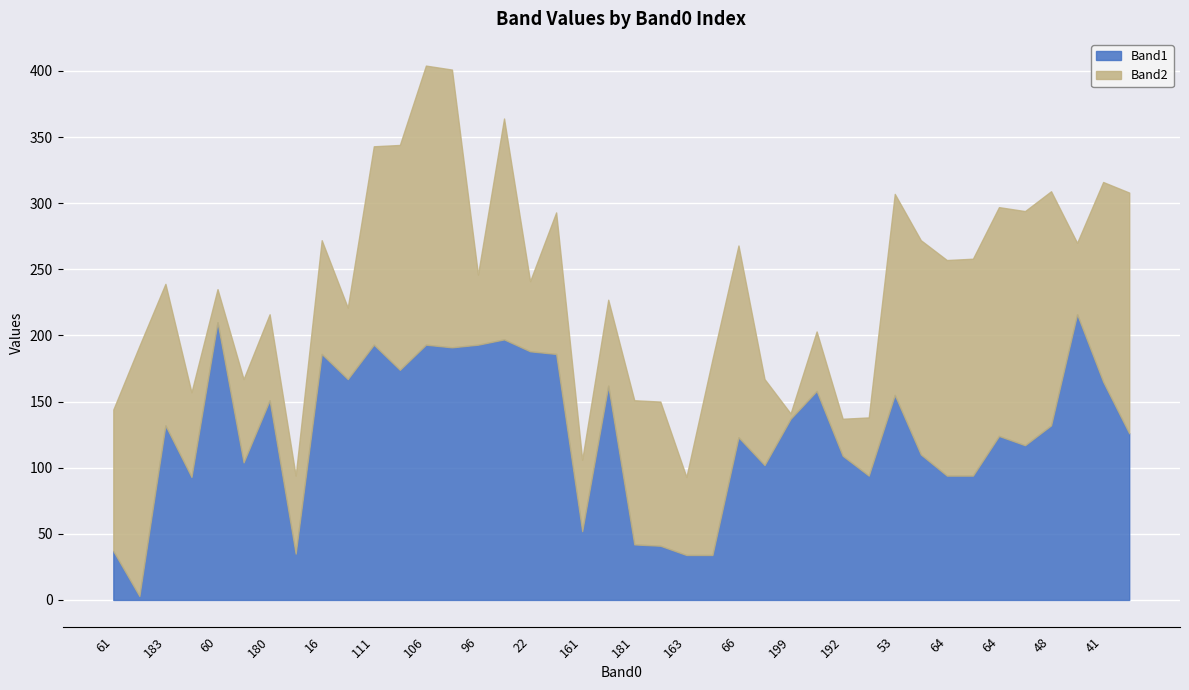

How many data points does each series have?

40